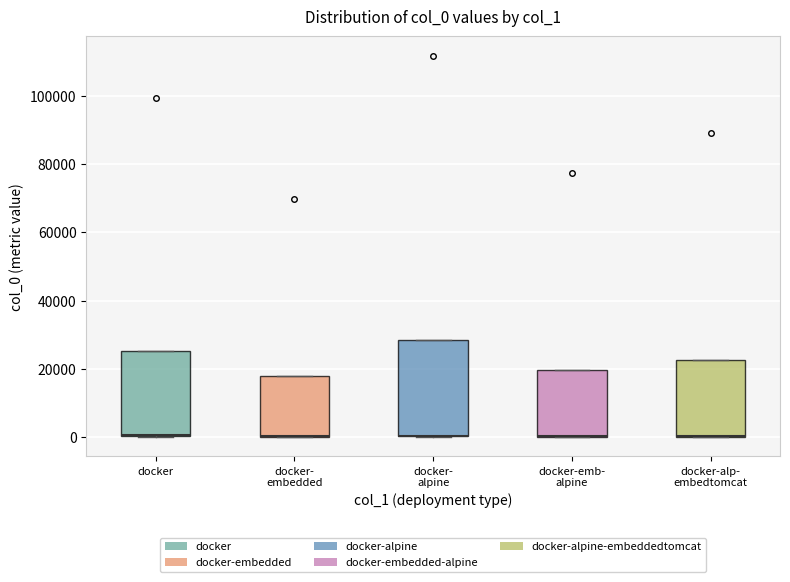

Reading left to right, transcribe this box plot: for each box, give where its median line is, the range the box spans, and where its two whiskers end, as read against the y-axis. The values are not printed on the chart, so give them approximately, as read against the axis.

docker: median 0 (drawn on the box's lower edge), box 0 to 26000, whiskers 0 to 26000
docker- embedded: median 0 (drawn on the box's lower edge), box 0 to 18000, whiskers 0 to 18000
docker- alpine: median 0 (drawn on the box's lower edge), box 0 to 28000, whiskers 0 to 28000
docker-emb- alpine: median 0 (drawn on the box's lower edge), box 0 to 20000, whiskers 0 to 20000
docker-alp- embedtomcat: median 0 (drawn on the box's lower edge), box 0 to 22000, whiskers 0 to 22000